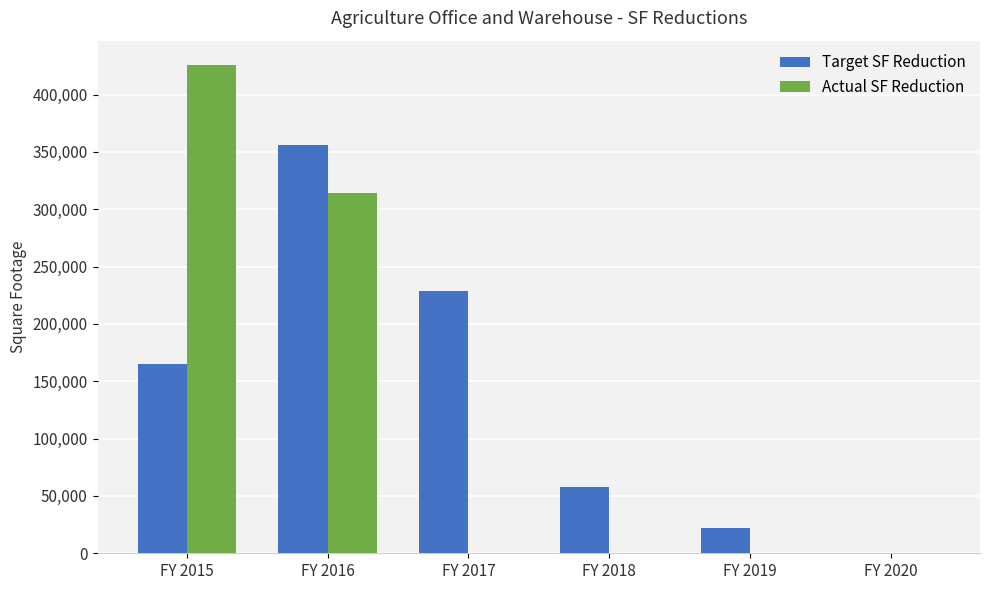

At which label is Actual SF Reduction closest to 212883?

FY 2016